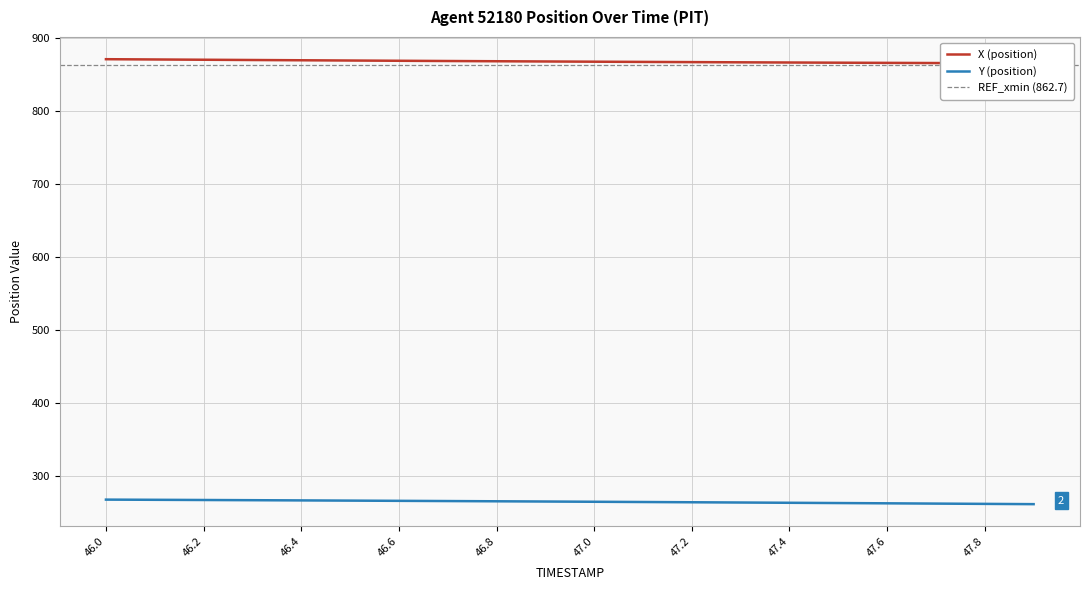

How many data points in Y (position) are less than 264?

9